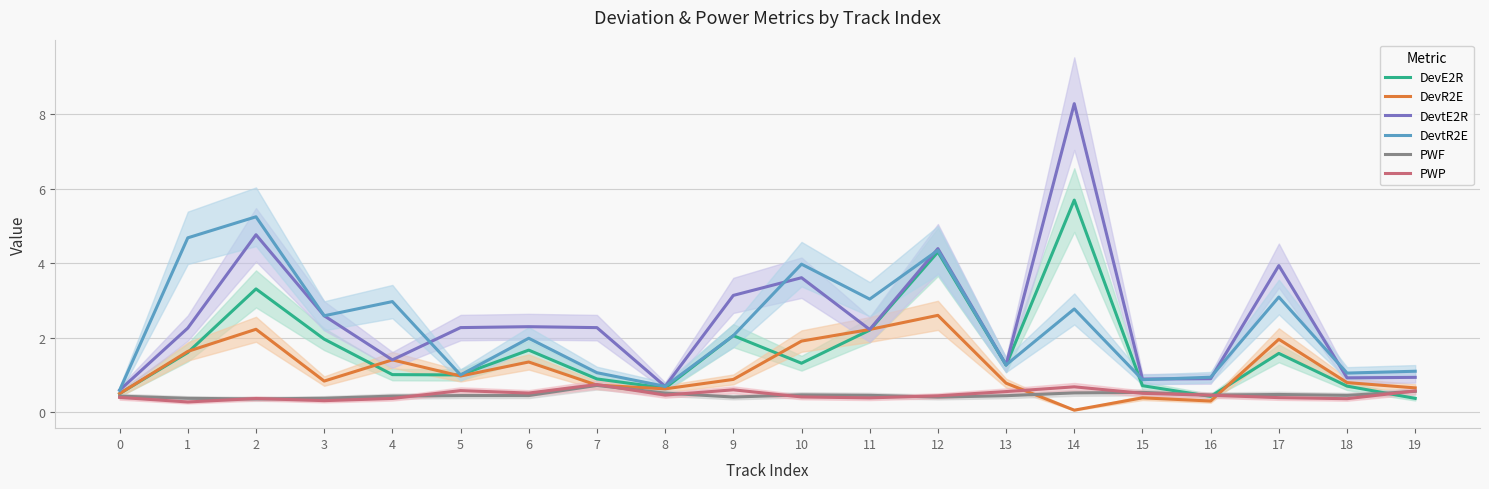

List the labels in order of DevE2R value, largest first.

14, 12, 2, 11, 9, 3, 6, 1, 17, 10, 13, 4, 5, 7, 15, 18, 8, 0, 16, 19